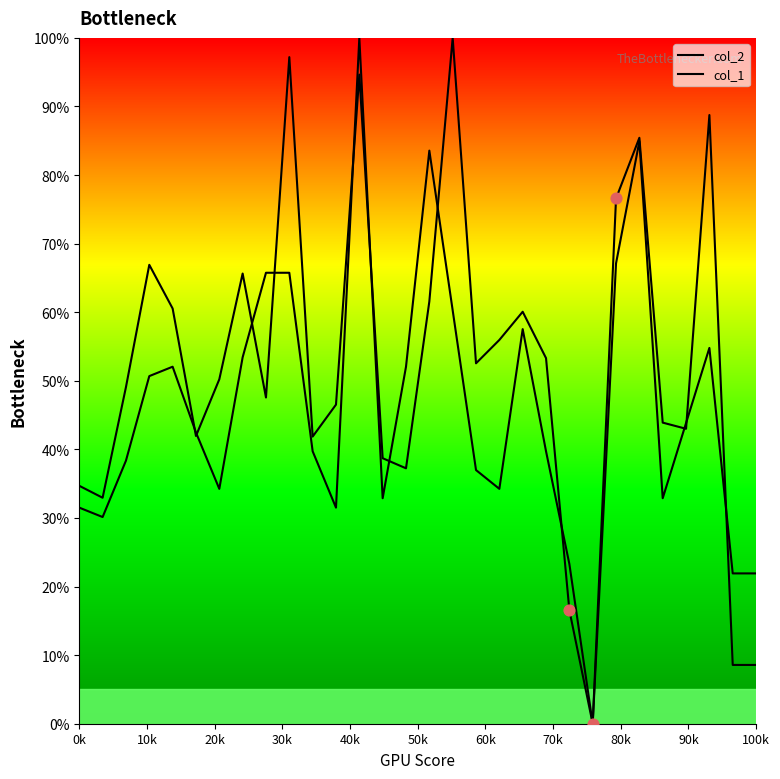

Is this an area chart (filled region under the line)?

No